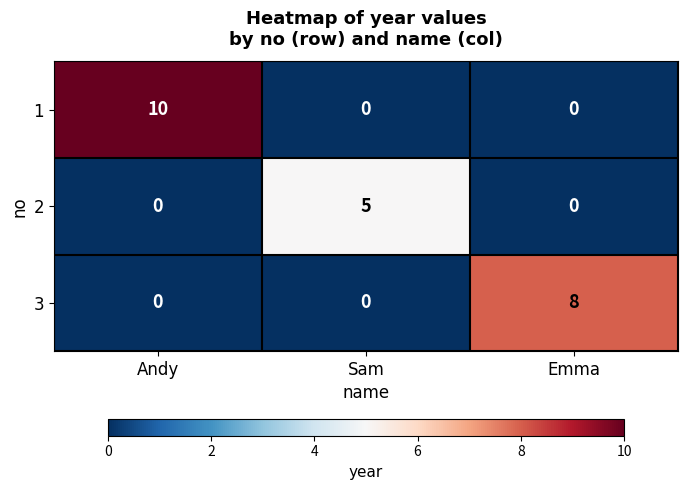

Count the 3 values in the range 0 to 8.

3